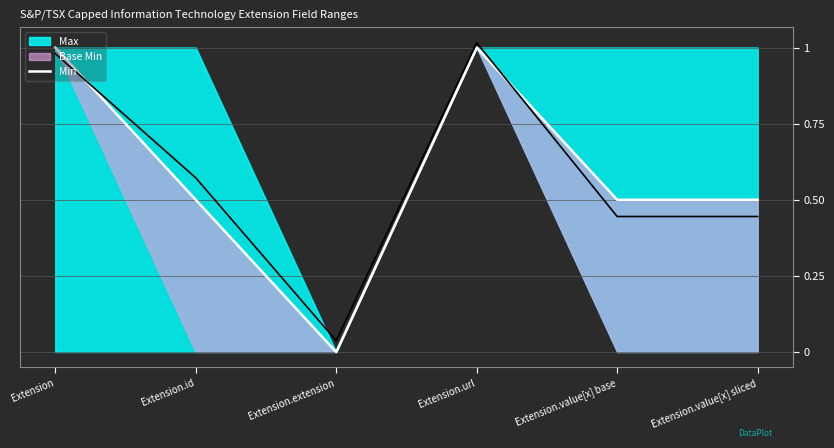

The value at Extension.value[x] sliced is 0.5. True or false?

True